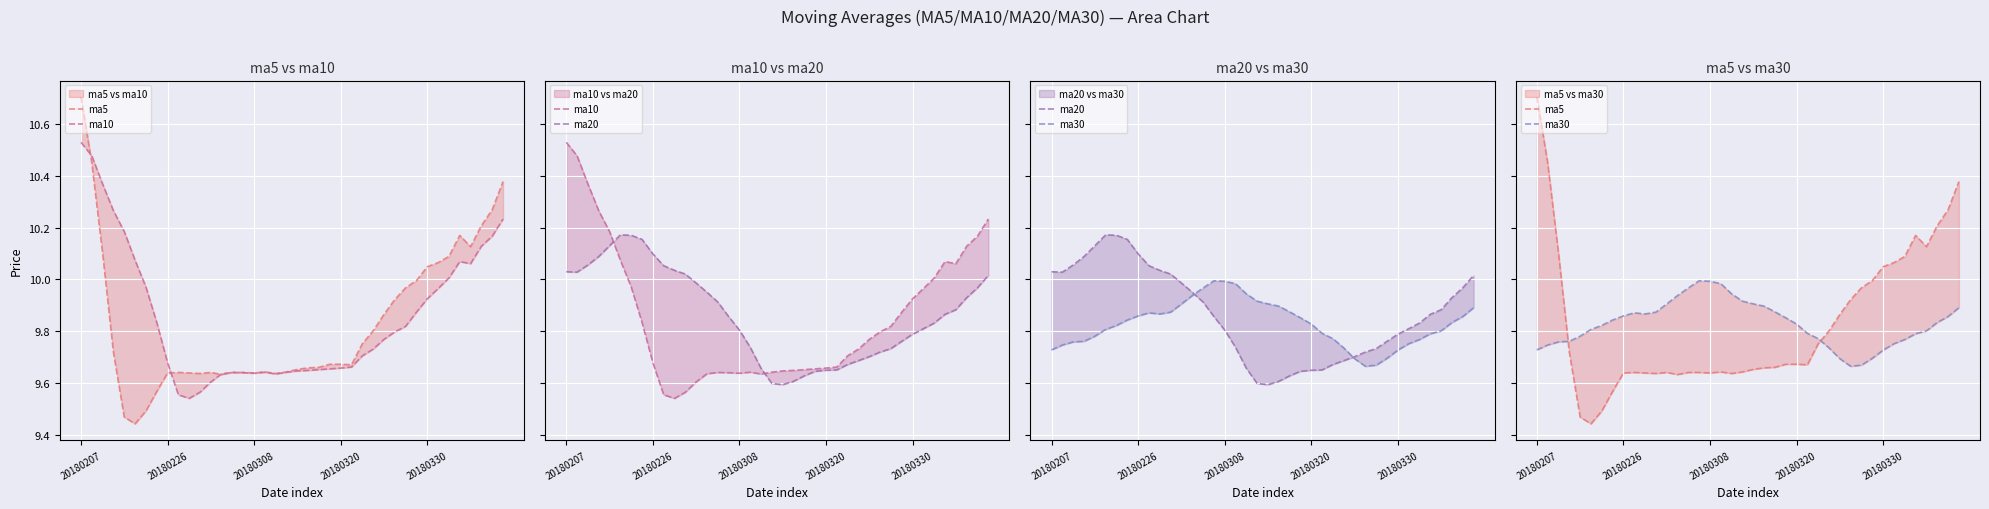

What is the maximum value shown in the chart?

10.7